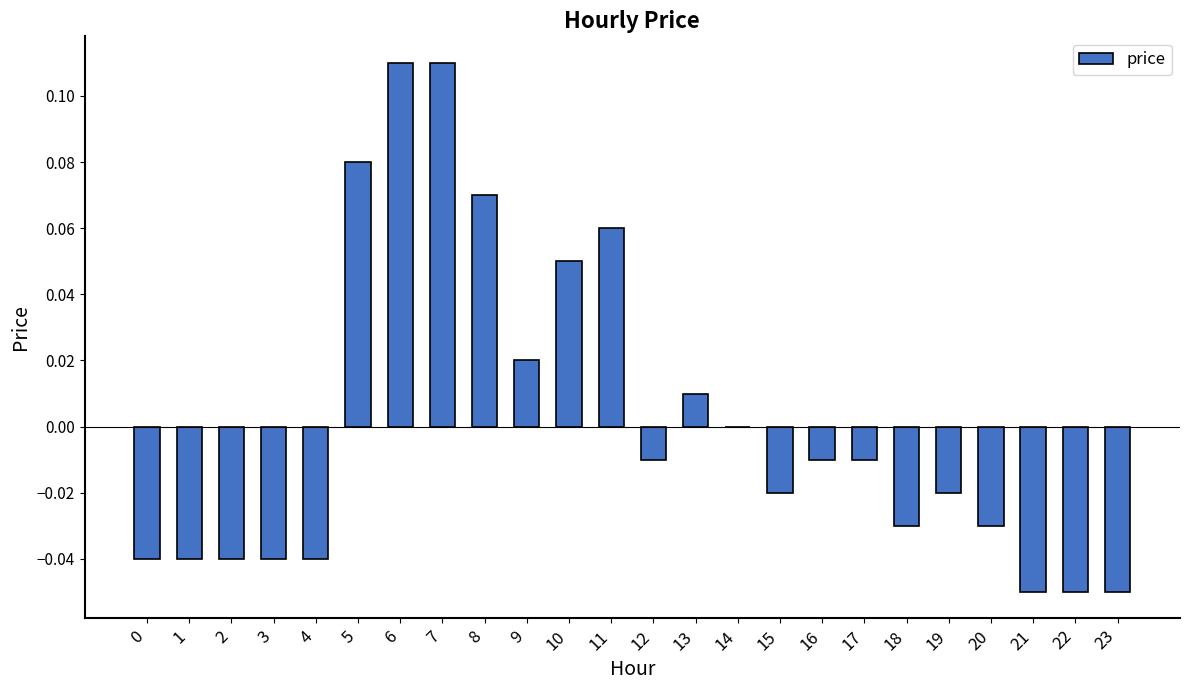

The chart shows a value of -0.0 at 1. True or false?

True